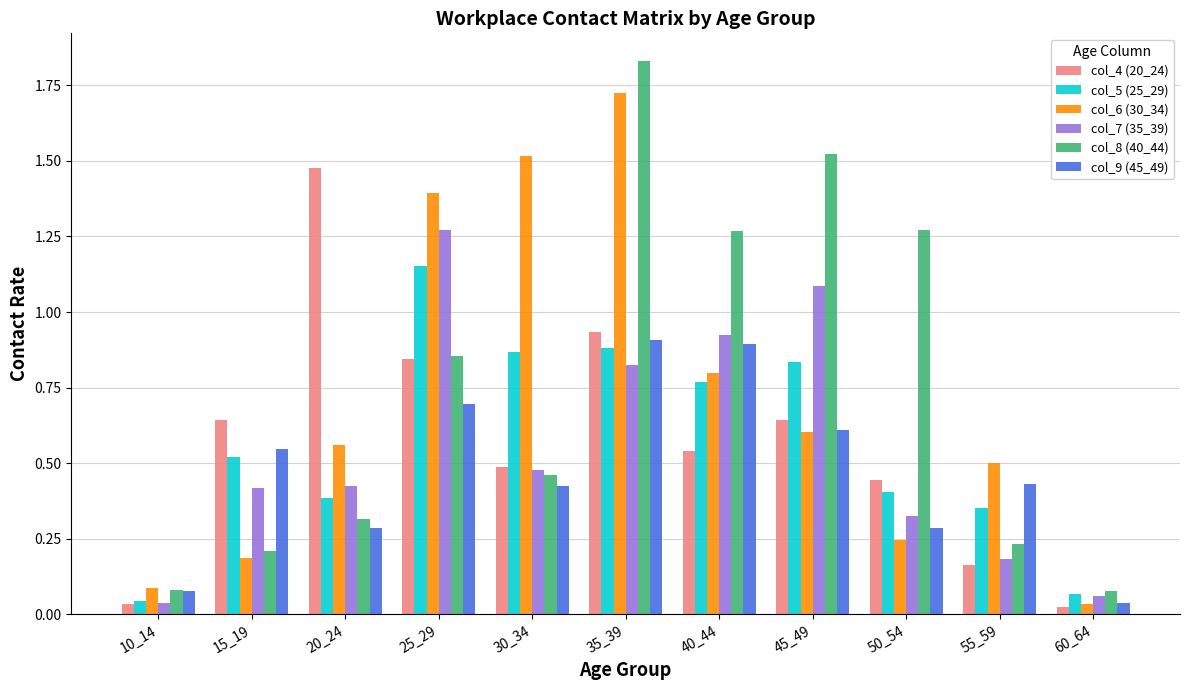

Is the value of col_5 (25_29) at 60_64 greater than the value of col_9 (45_49) at 50_54?

No